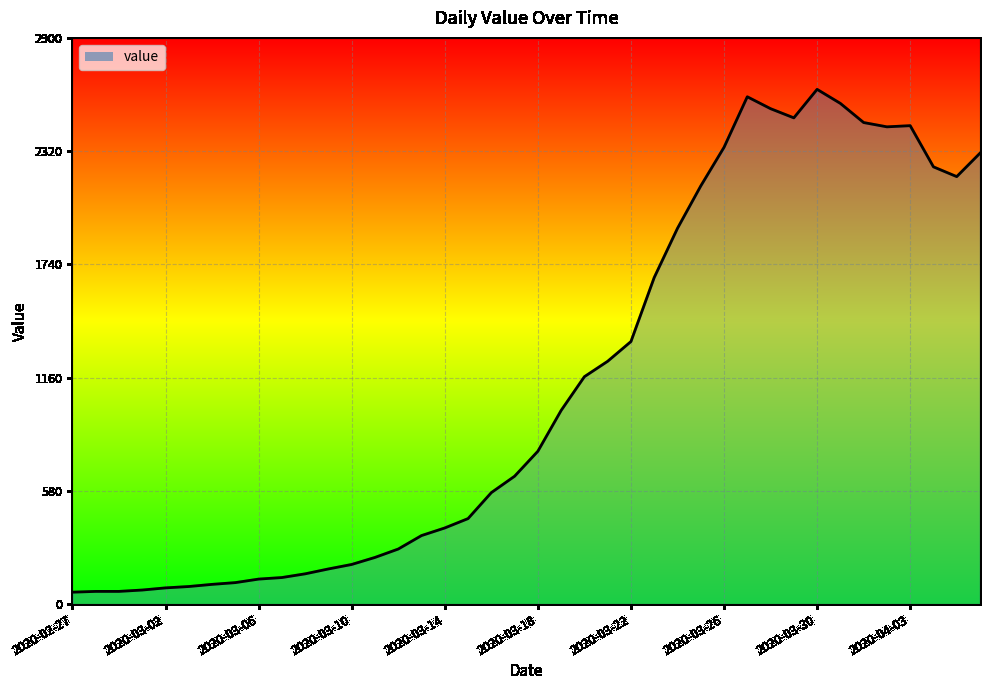

What is the smallest value displayed?

61